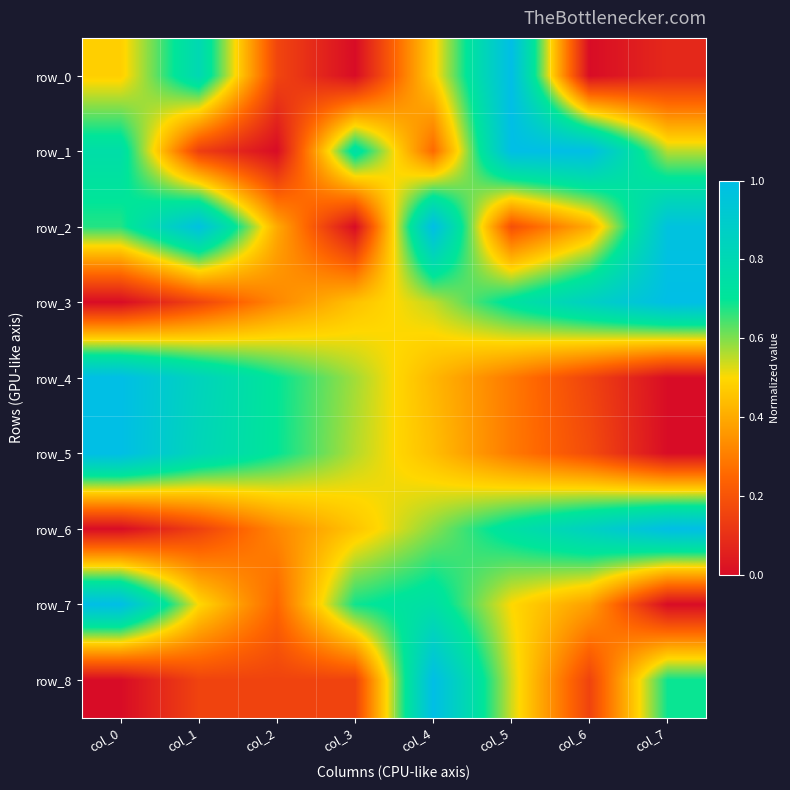

Reading right to left, extract all data points from this chart.

row_0: col_7=0.1	col_6=0.0	col_5=1.0	col_4=0.5	col_3=0.0	col_2=0.2	col_1=0.8	col_0=0.5
row_1: col_7=0.6	col_6=1.0	col_5=1.0	col_4=0.3	col_3=0.7	col_2=0.0	col_1=0.1	col_0=0.8
row_2: col_7=1.0	col_6=0.4	col_5=0.2	col_4=1.0	col_3=0.0	col_2=0.4	col_1=1.0	col_0=0.7
row_3: col_7=1.0	col_6=0.9	col_5=0.7	col_4=0.5	col_3=0.5	col_2=0.3	col_1=0.2	col_0=0.0
row_4: col_7=0.0	col_6=0.2	col_5=0.3	col_4=0.4	col_3=0.6	col_2=0.7	col_1=0.8	col_0=1.0
row_5: col_7=0.0	col_6=0.2	col_5=0.3	col_4=0.4	col_3=0.6	col_2=0.7	col_1=0.8	col_0=1.0
row_6: col_7=1.0	col_6=0.9	col_5=0.7	col_4=0.6	col_3=0.5	col_2=0.3	col_1=0.1	col_0=0.0
row_7: col_7=0.0	col_6=0.4	col_5=0.5	col_4=0.8	col_3=0.7	col_2=0.2	col_1=0.5	col_0=1.0
row_8: col_7=0.7	col_6=0.2	col_5=0.5	col_4=1.0	col_3=0.2	col_2=0.2	col_1=0.2	col_0=0.0